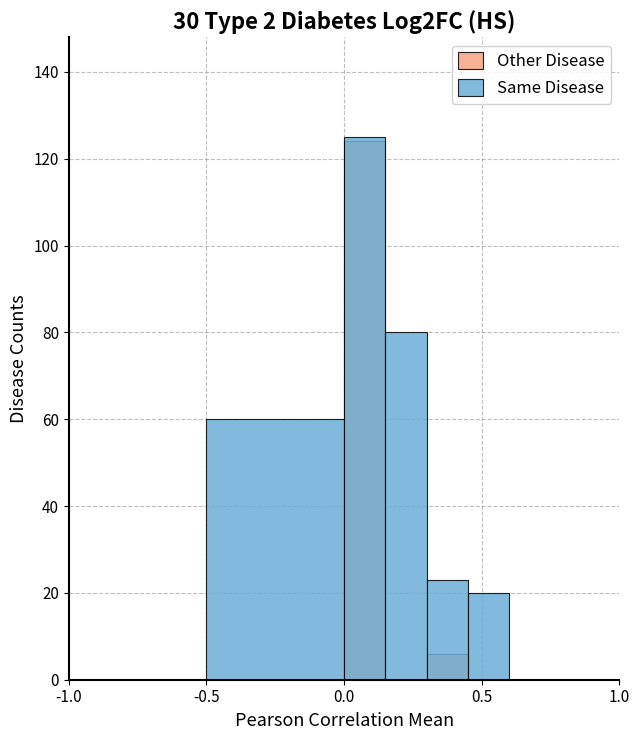

What is the maximum value for Same Disease?

125